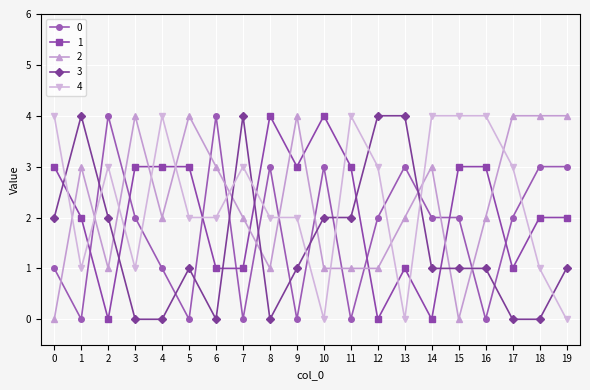

What value does the 2 series have at 17?

4